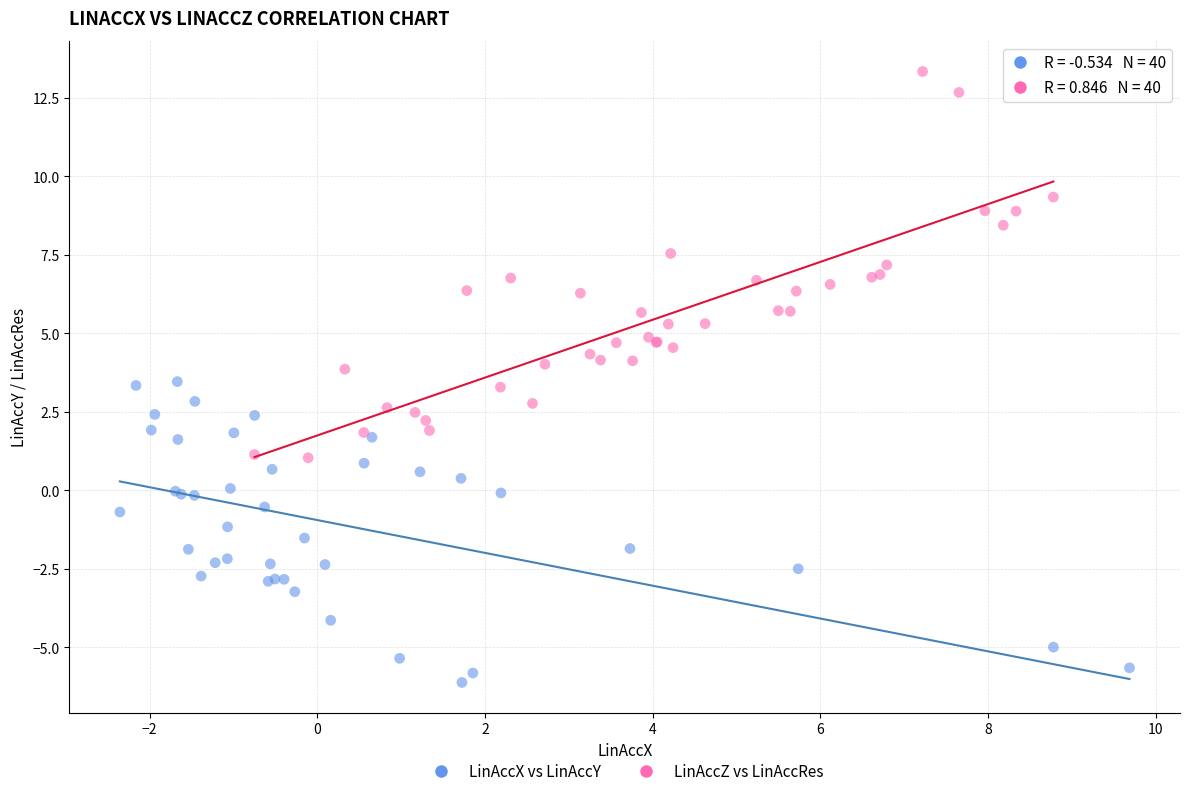

Which series contains the highest Y value?

LinAccZ vs LinAccRes